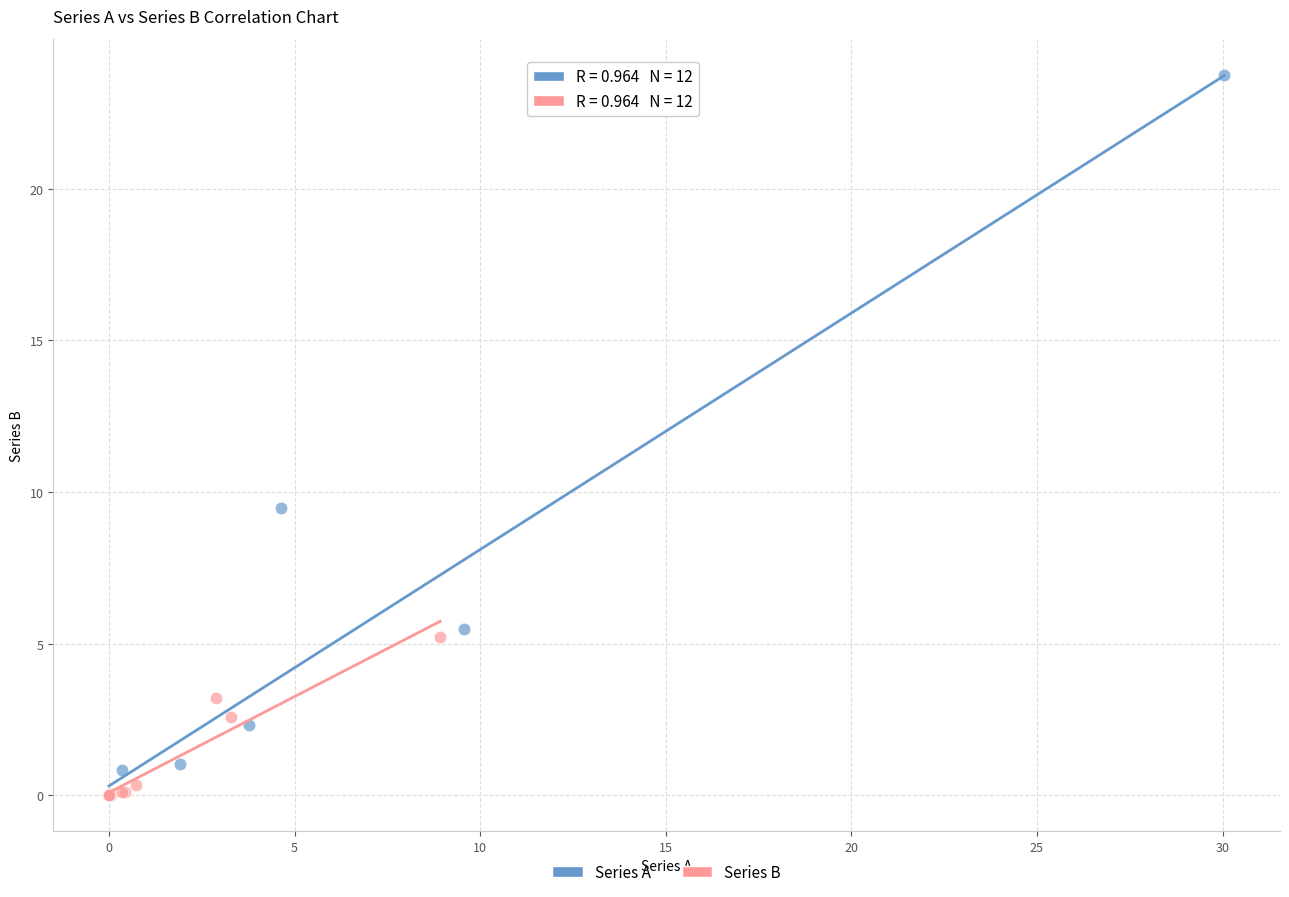

Which series has the widest spread of Y values?

Series A